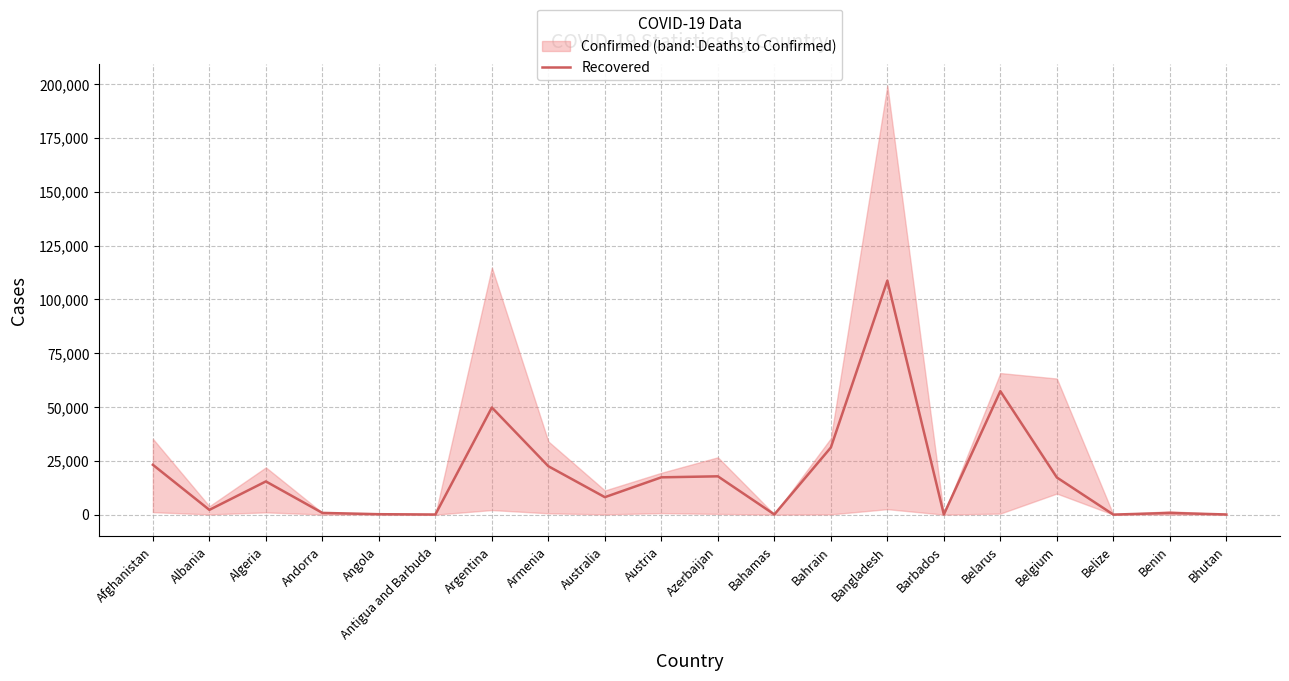

What is the value of the 14th point from the left?

108725